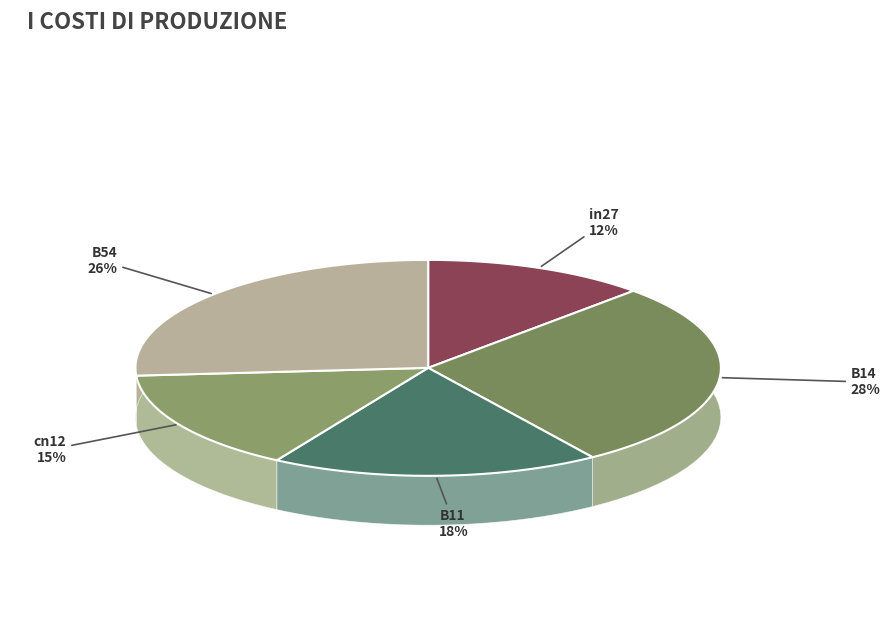

How many slices are in this pie chart?

5